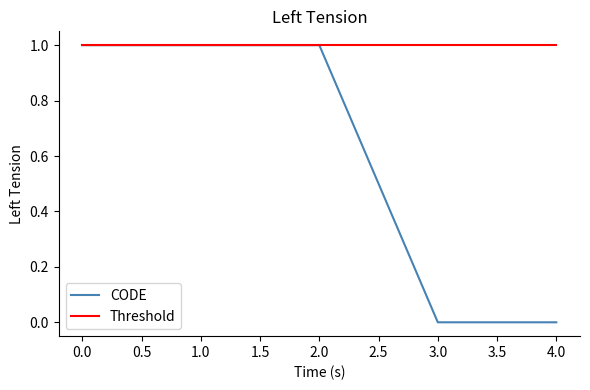

What are all the series names shown in the legend?

CODE, Threshold